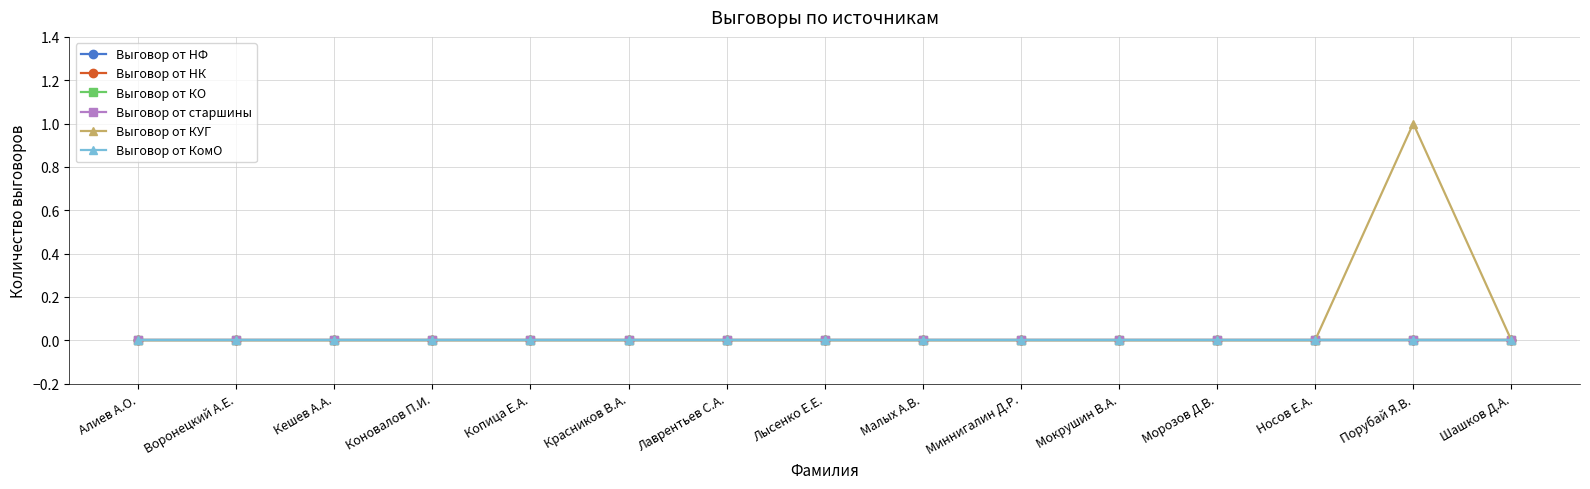

Is this an area chart (filled region under the line)?

No